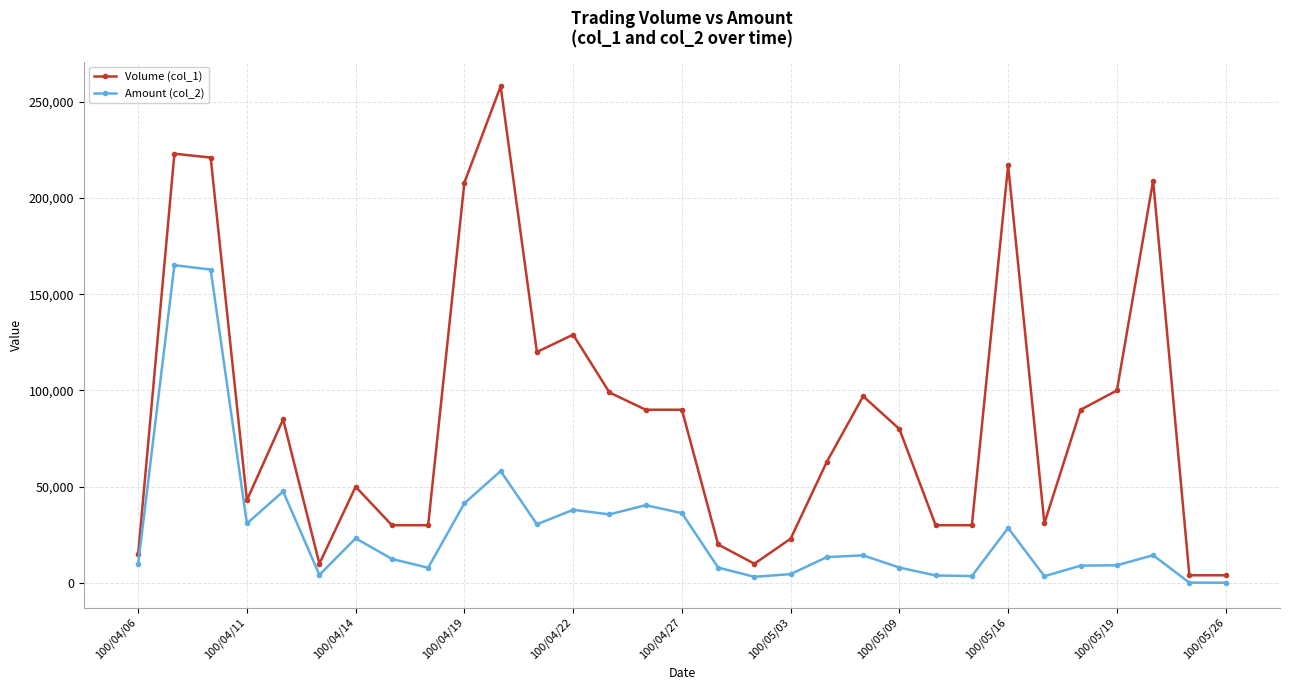

List the series in order of their overall mean, highest first.

Volume (col_1), Amount (col_2)